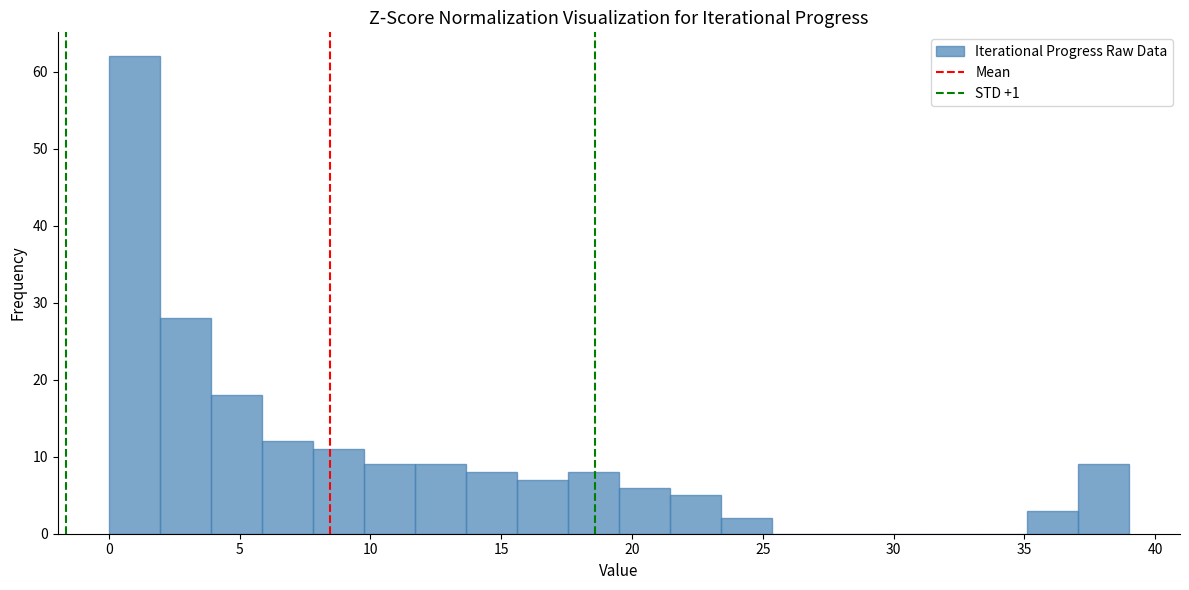

Read against the x-axis, roughly where is the centre of the tallest bar?

1.0